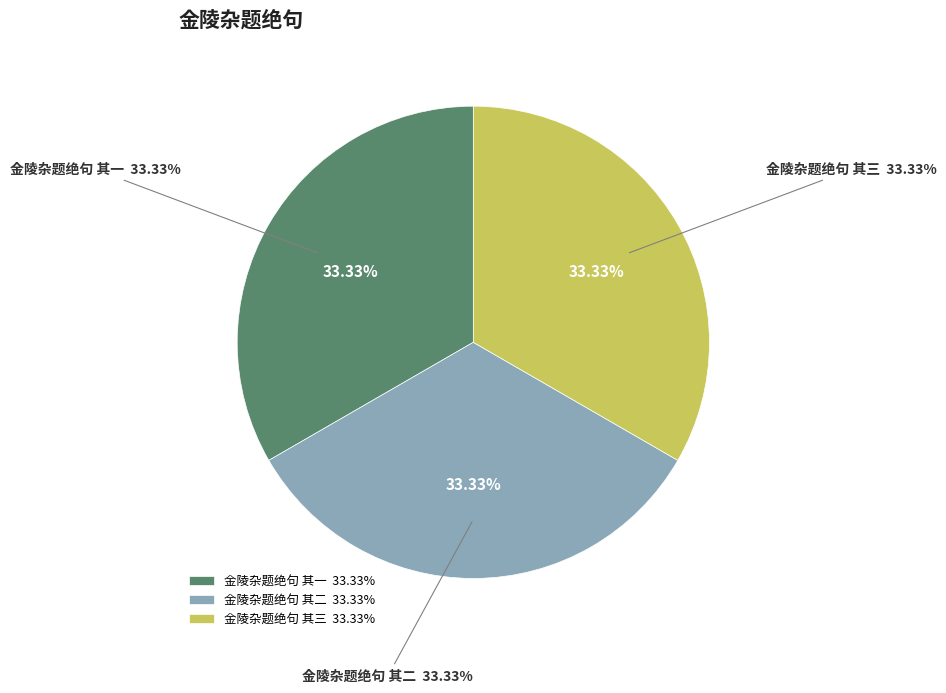

To the nearest percent, what is the average slice percentage?

33%